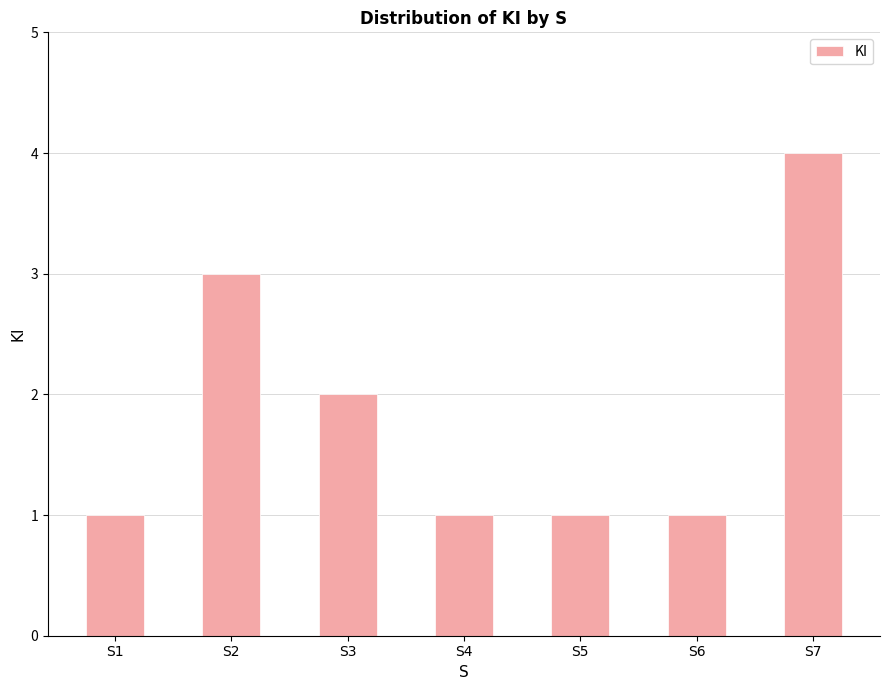

What is the minimum value shown in the chart?

1